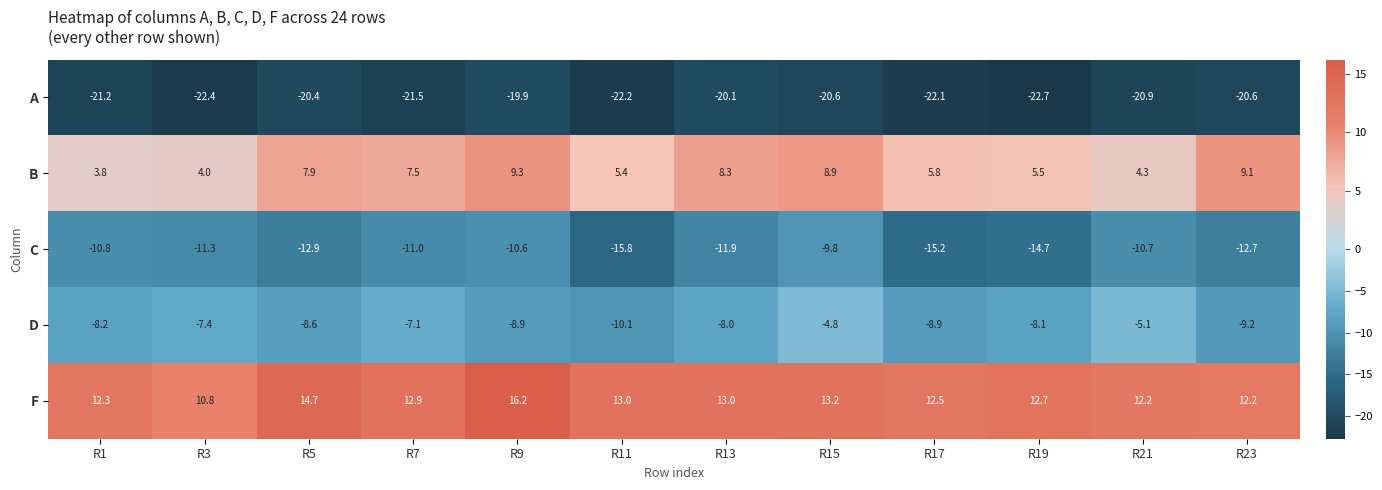

What is the sum of the A values at R15 and R13?

-40.7